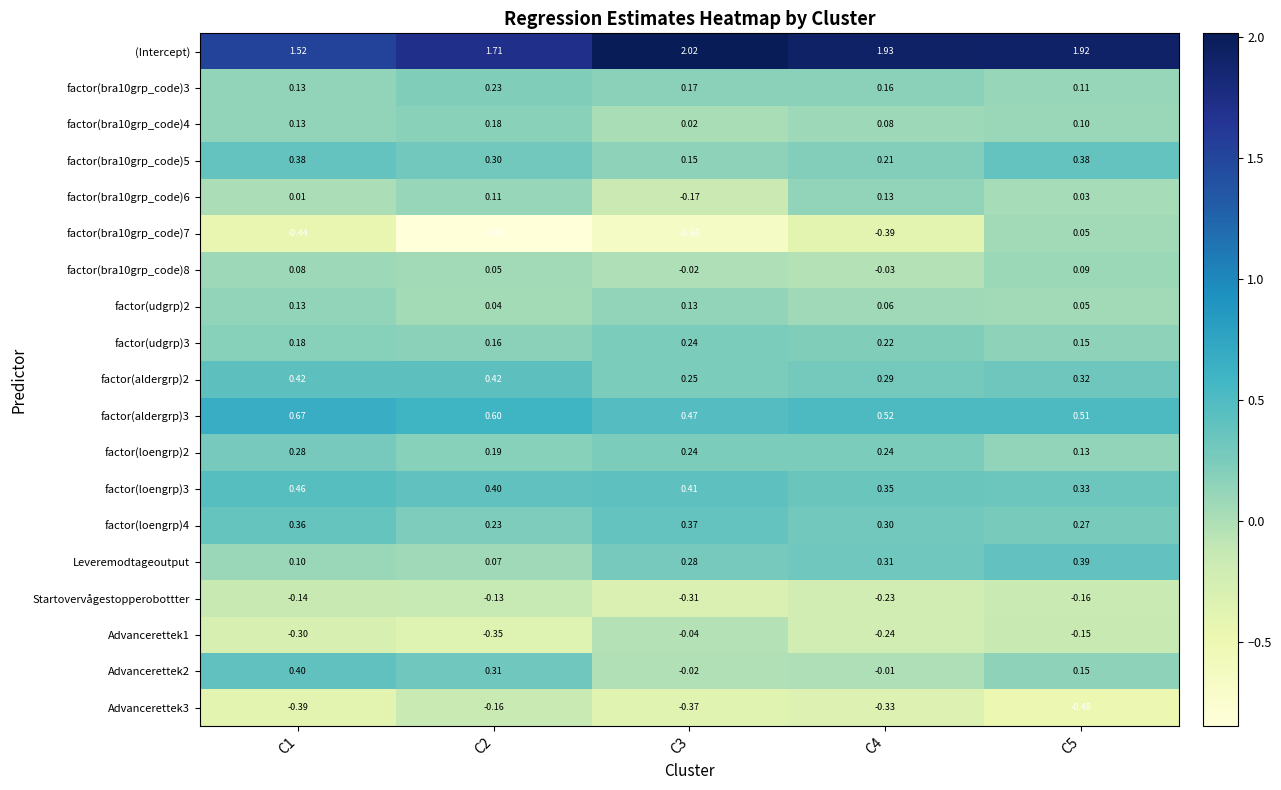

What is the total value across all series at C5?

4.2